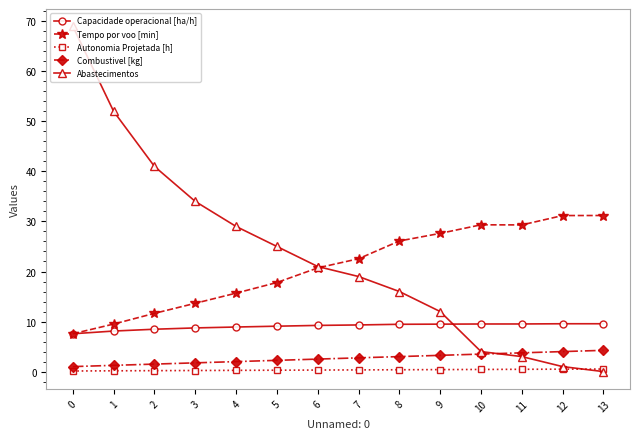

What is the value of the Autonomia Projetada [h] point at the 12th from the left?

0.5